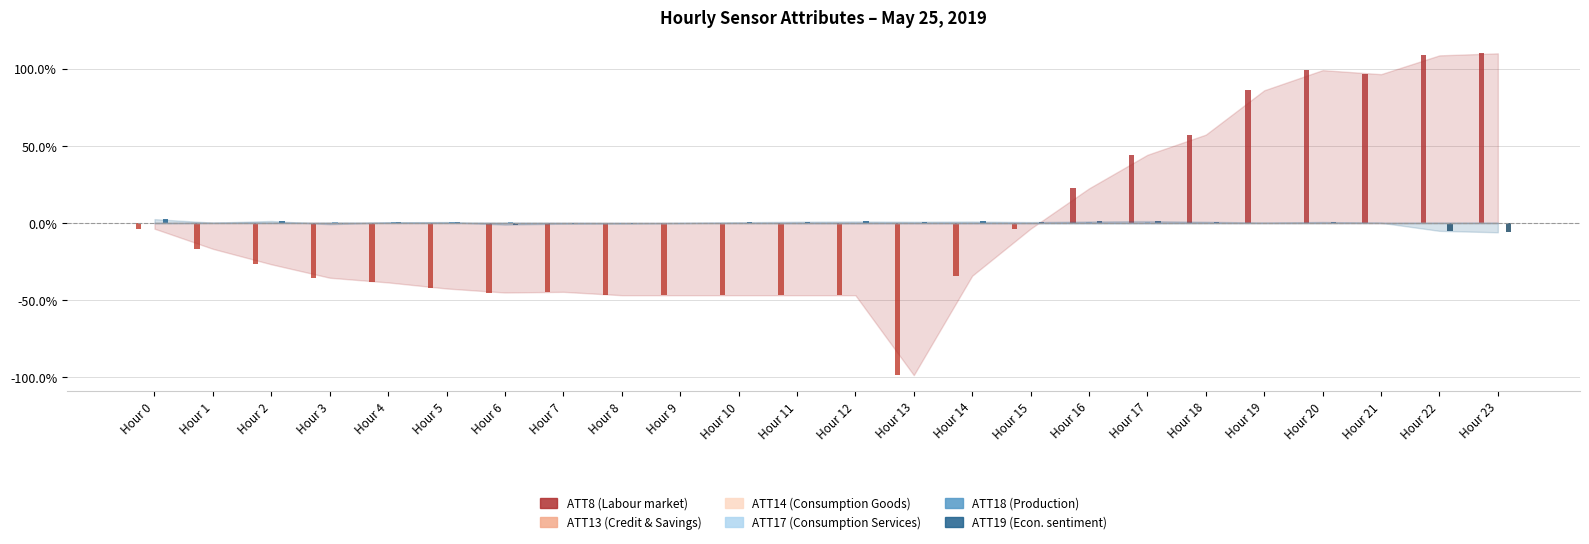

How many groups of bars are there?

24